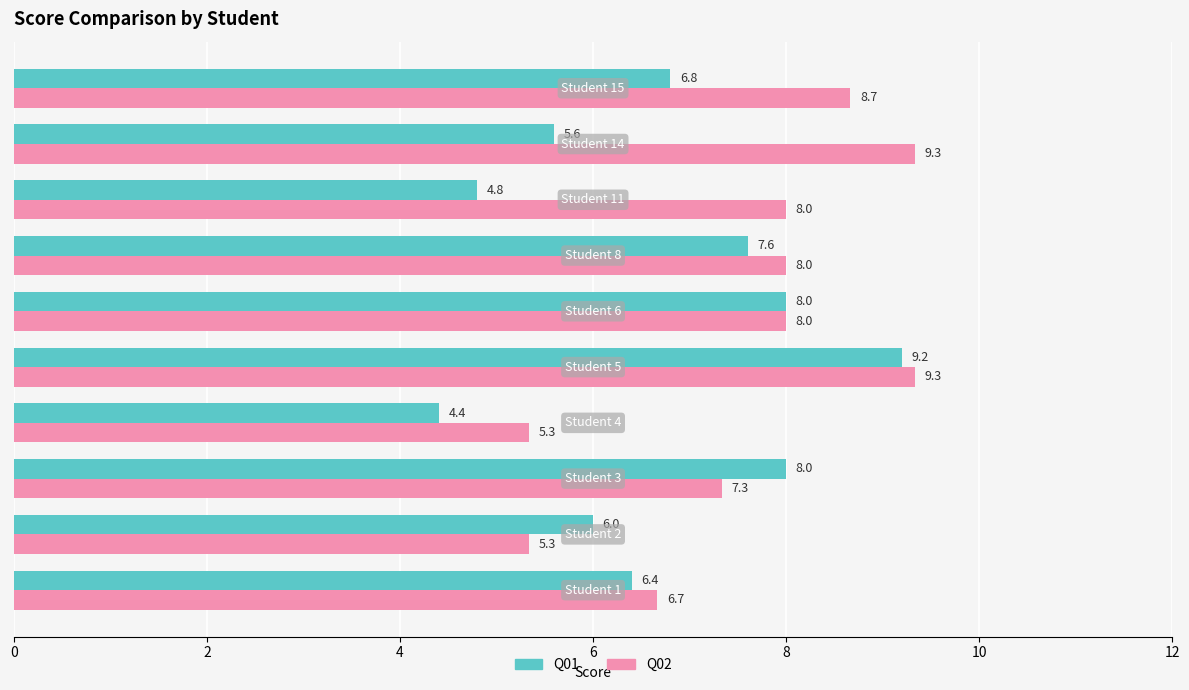

Which series has the largest total across all categories?

Q02